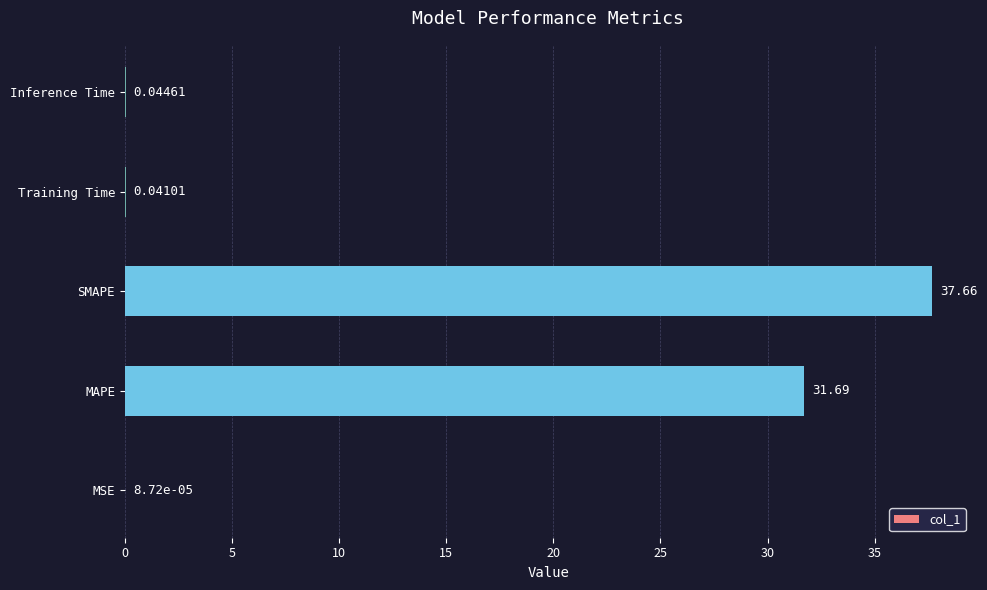

Which label corresponds to the largest value in the chart?

SMAPE